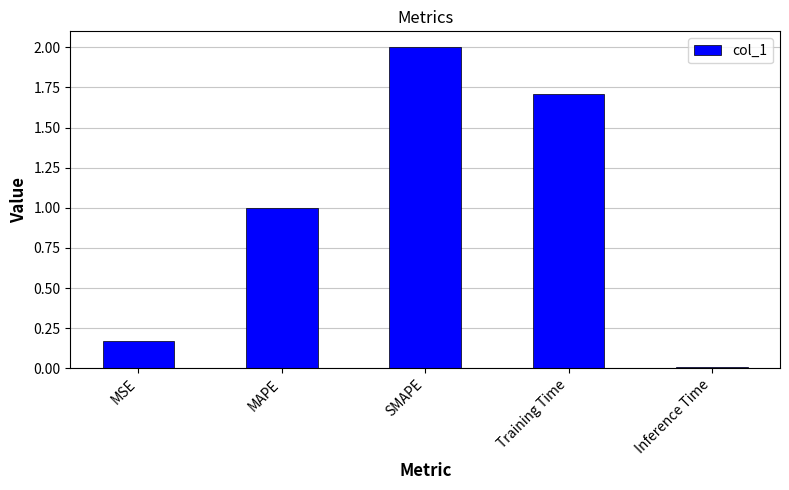

What is the change in value from MAPE to Training Time?

+0.7